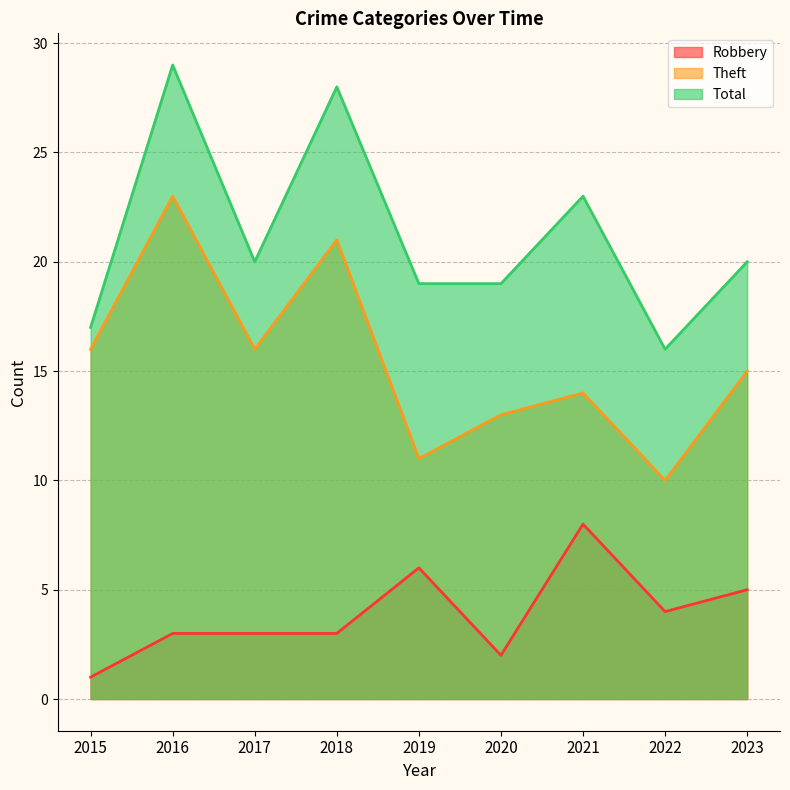

Which category has the highest value in the Theft series?

2016